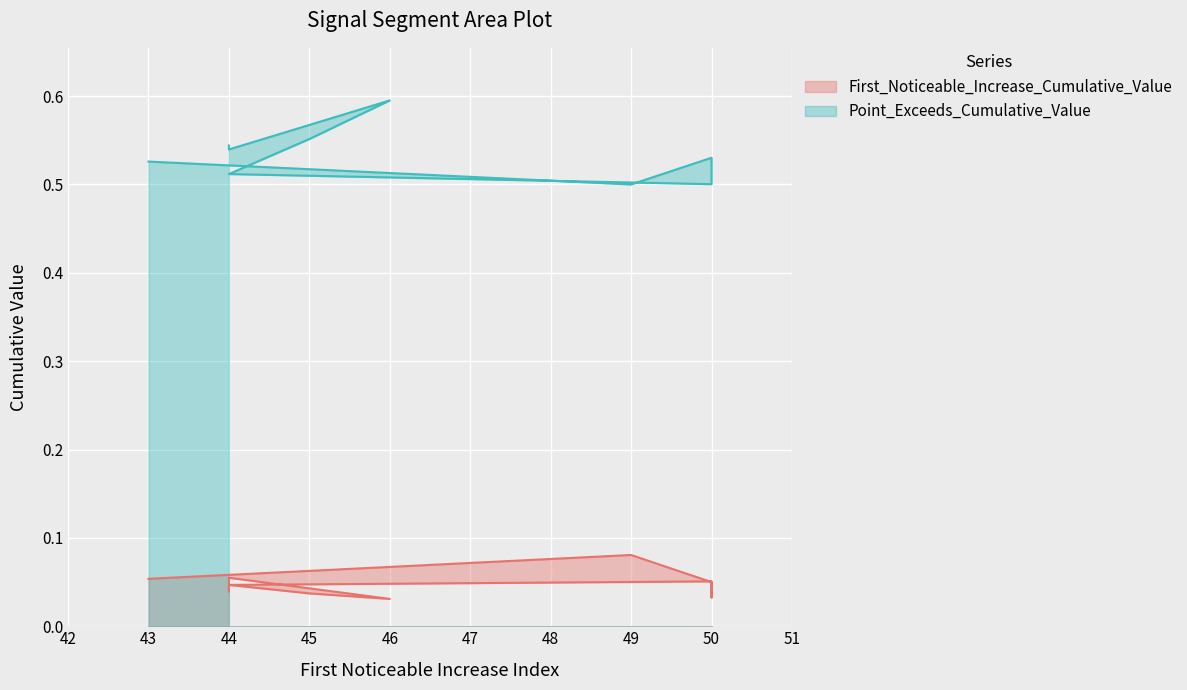

How many categories are shown in the chart?

10